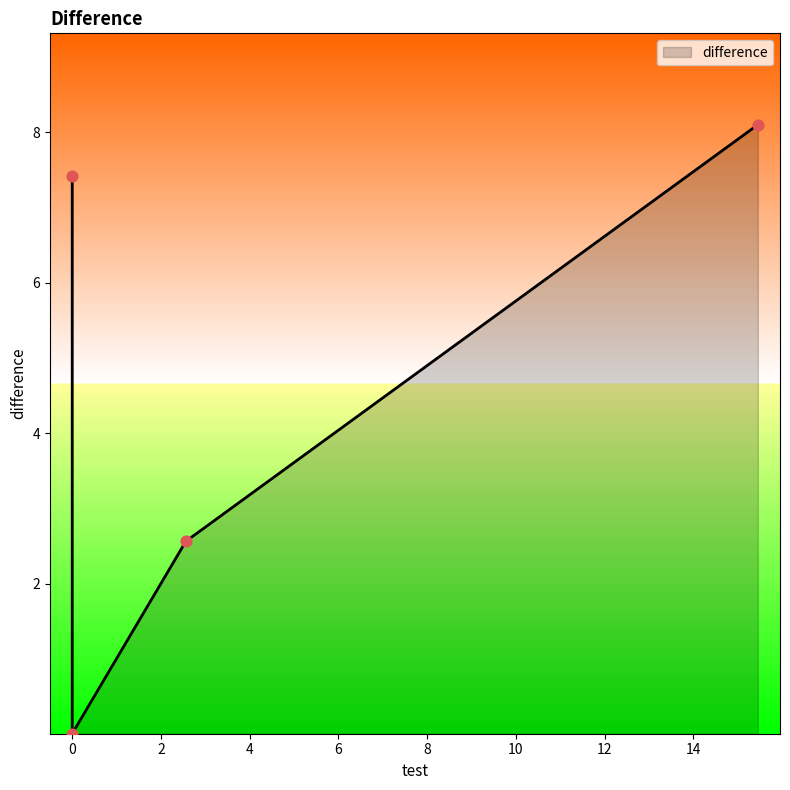

What is the sum of all values?

18.1